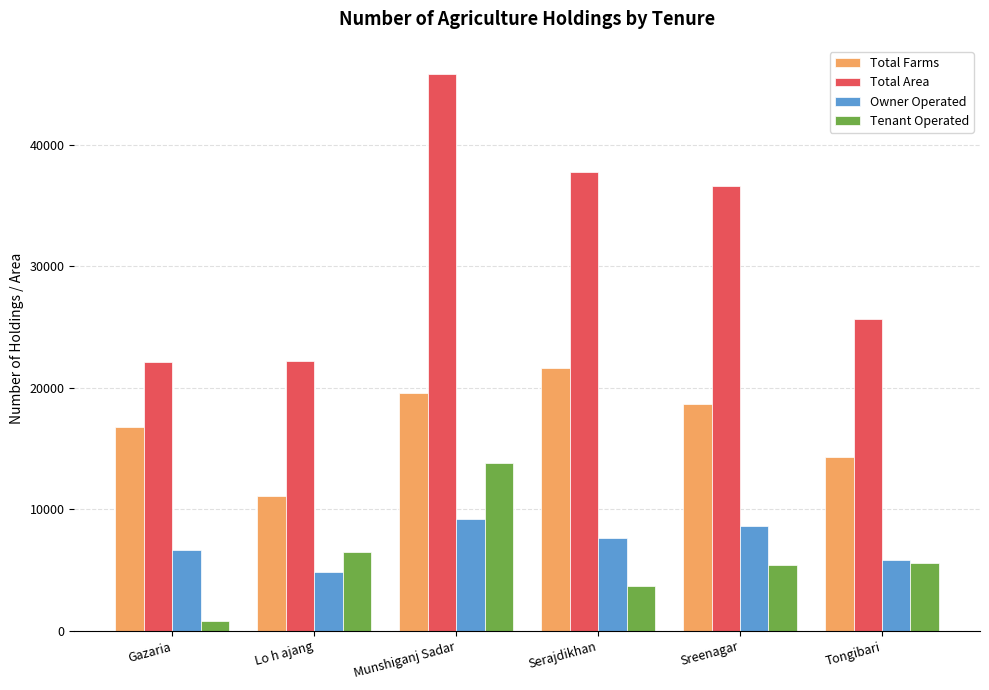

Read the Total Farms value at Munshiganj Sadar, to the nearest 10.

19580